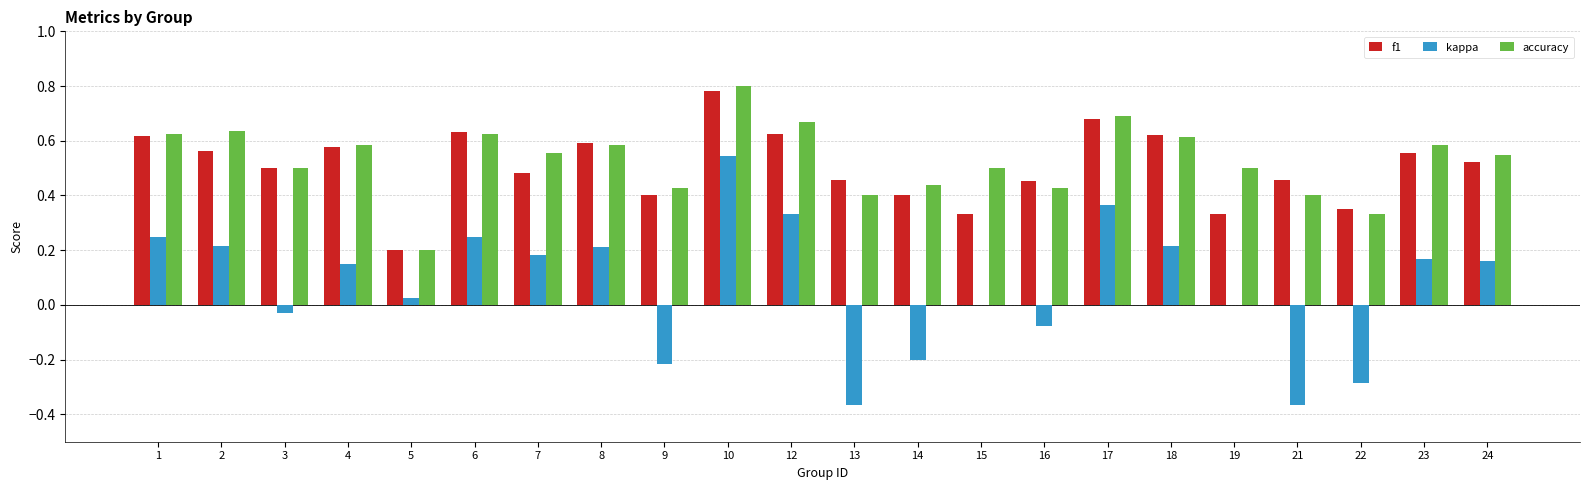

Does the chart contain stacked bars?

No